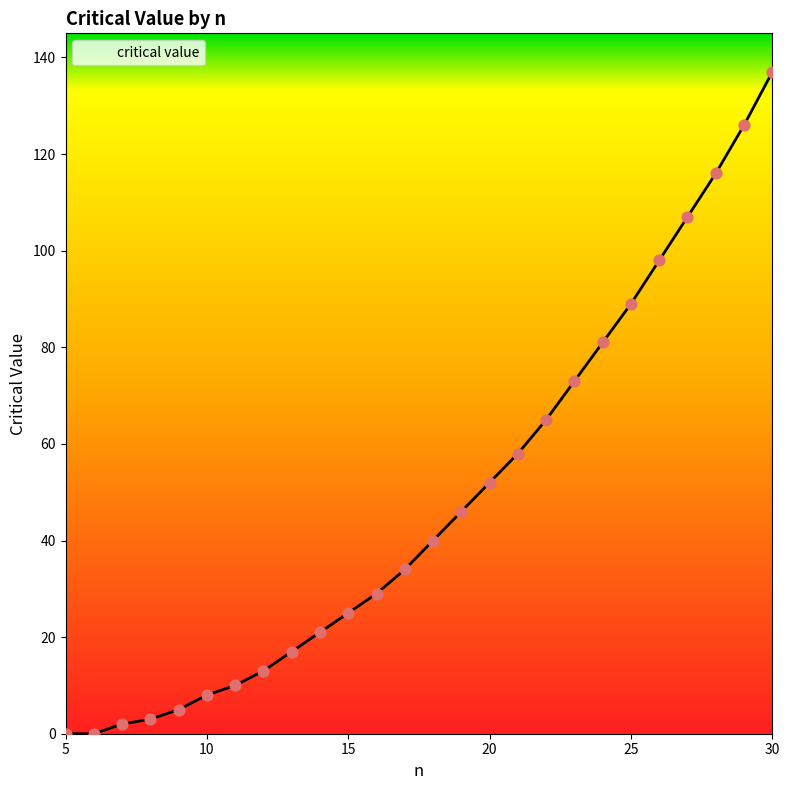

Between 5 and 25, which is larger?

25